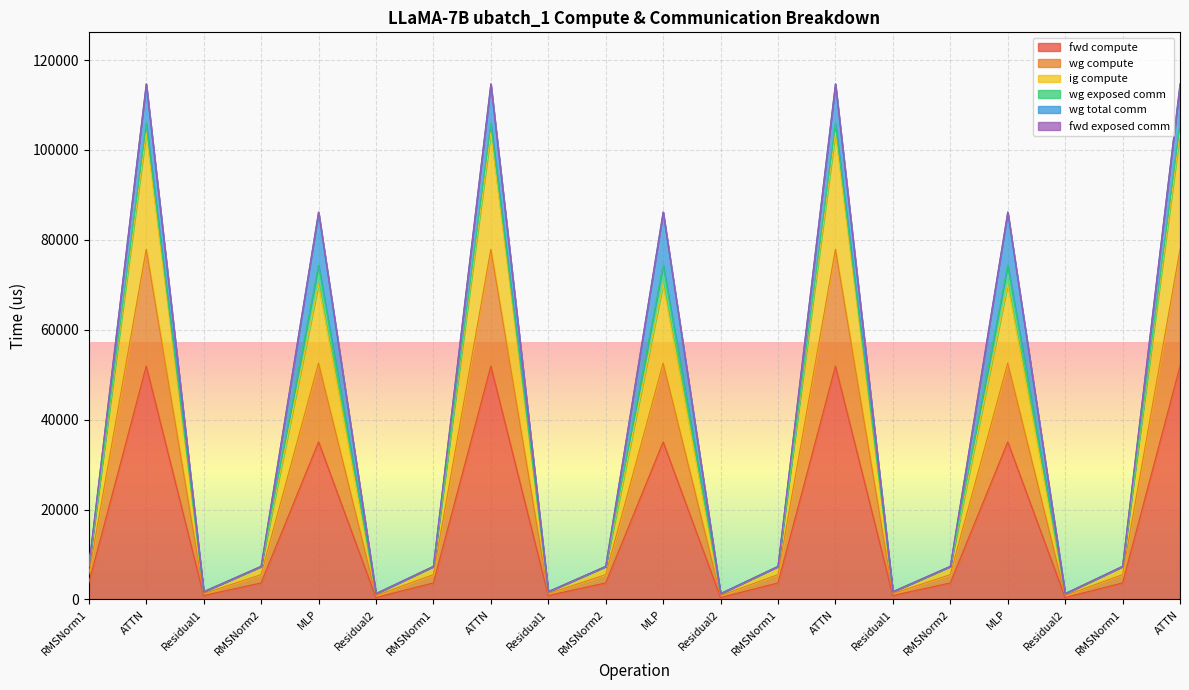

Is the value of ig compute at Residual2 greater than the value of fwd compute at Residual2?

Yes